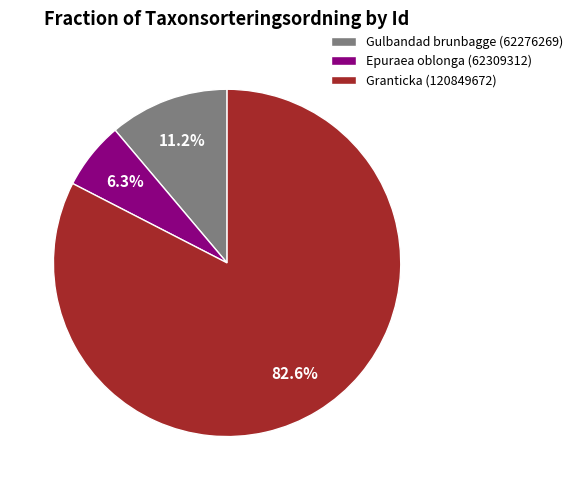

Approximately how many times larger is the value at Gulbandad brunbagge (62276269) compared to Epuraea oblonga (62309312)?

1.8